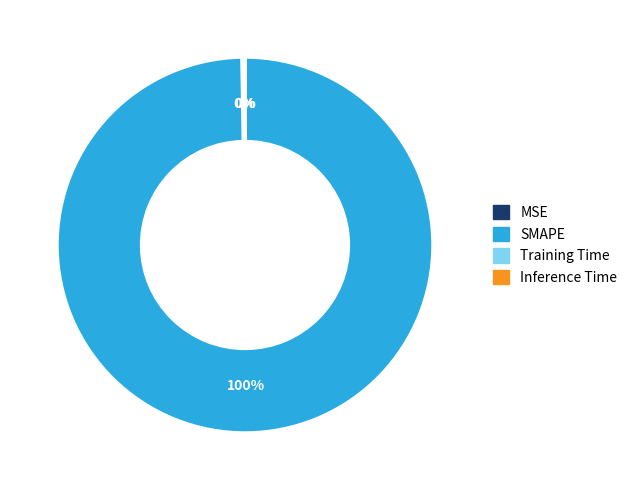

What is the majority slice?

SMAPE